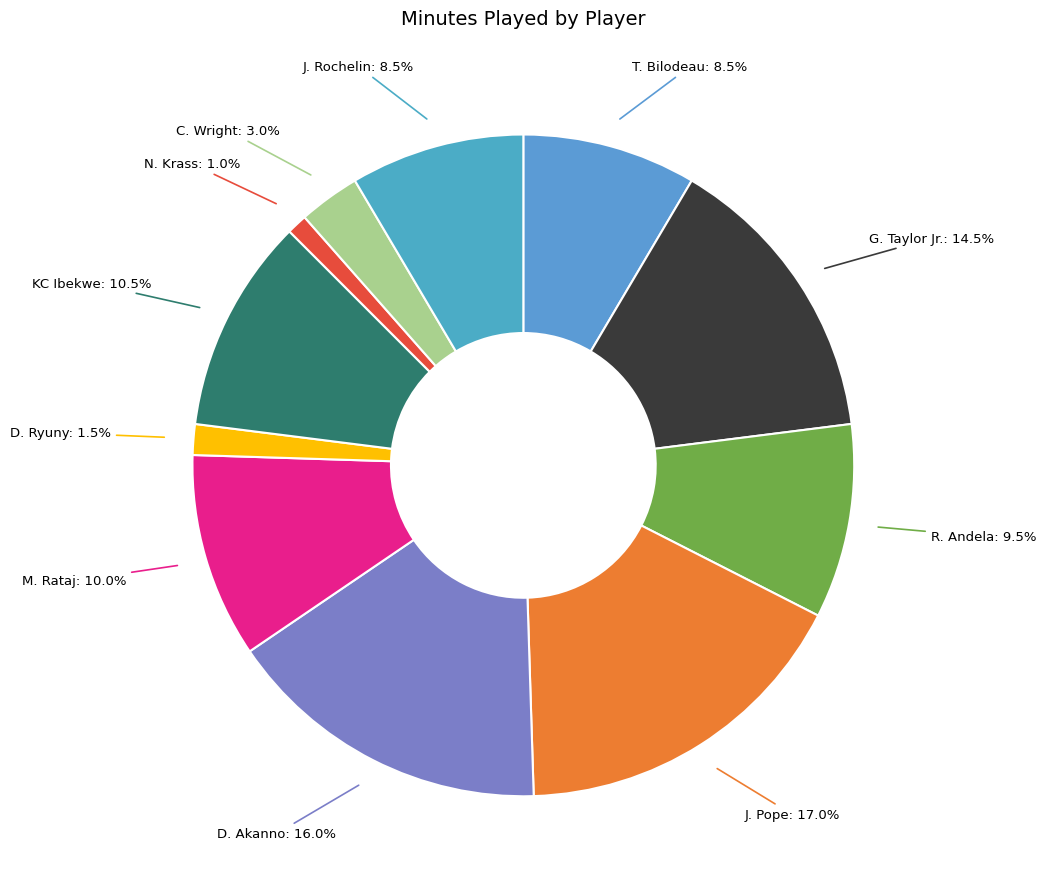

Count the number of slices in the pie.

11